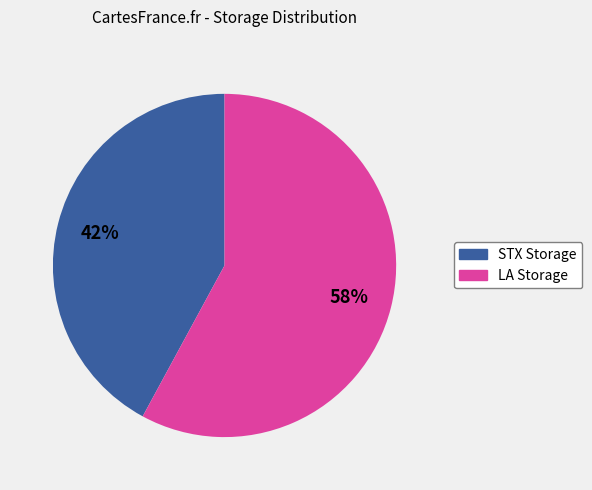

To the nearest percent, what percentage of the pie is LA Storage?

58%